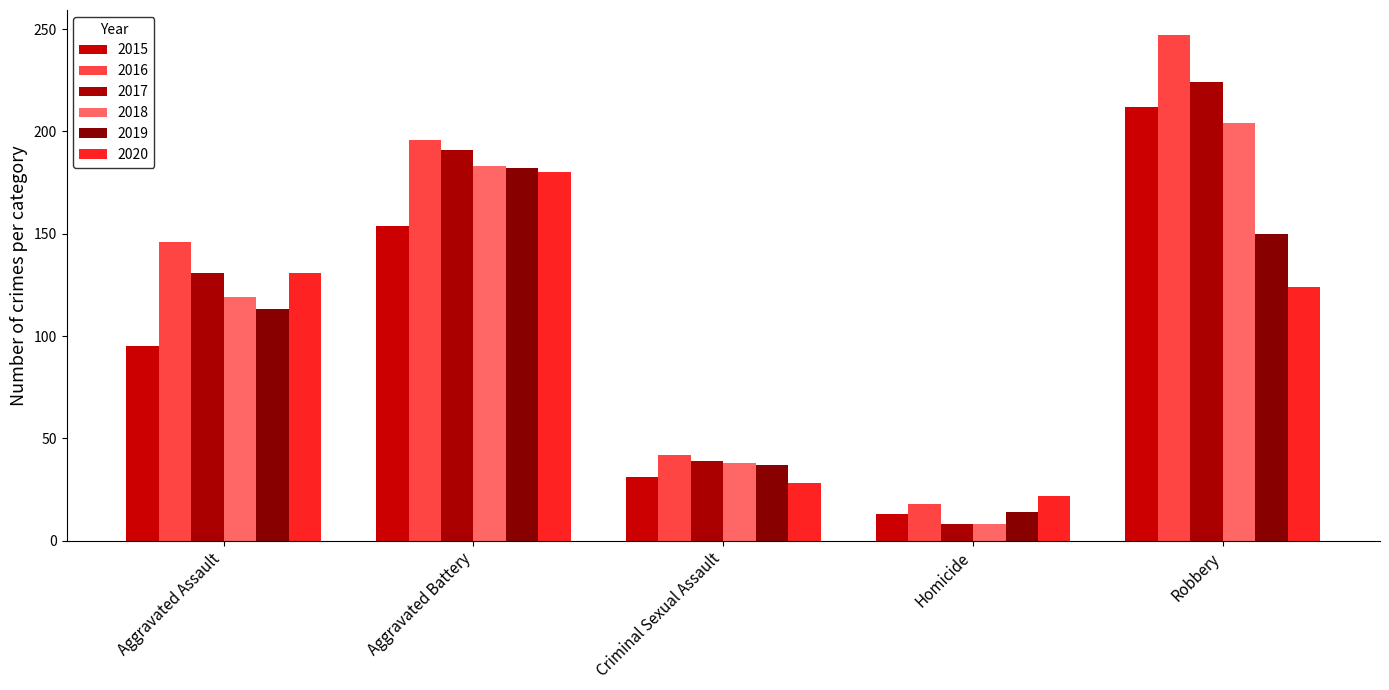

What is the label of the 2nd bar from the right?

Homicide